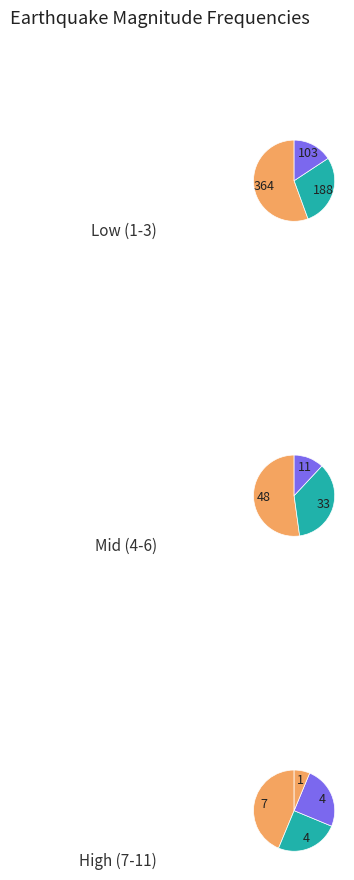

How many slices are in this pie chart?

10